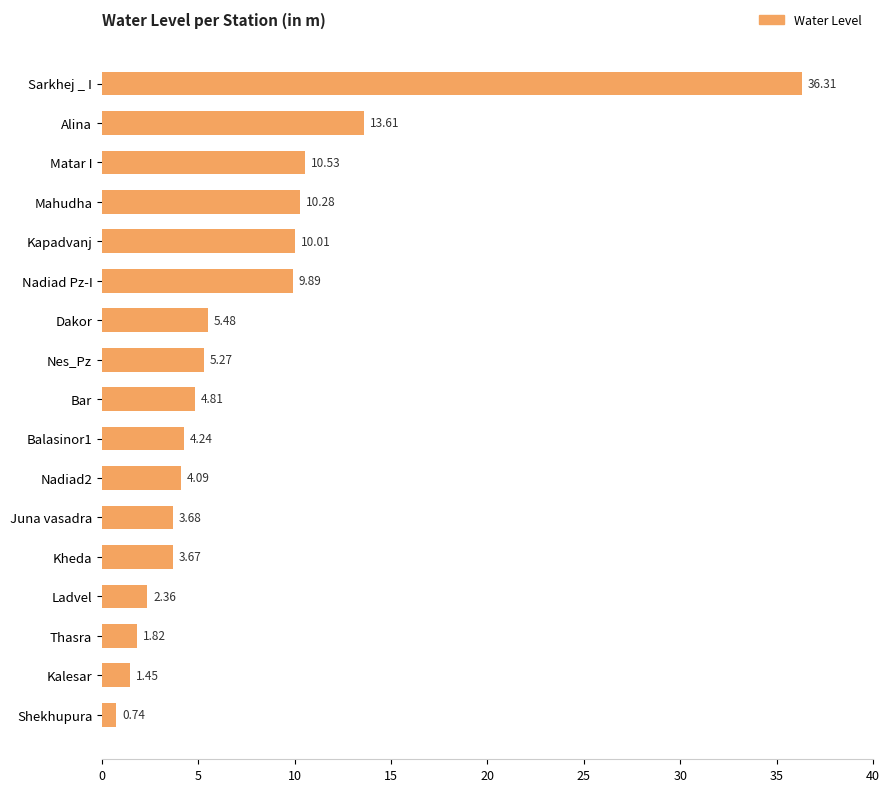

Rank the categories by value from lowest to highest.

Shekhupura, Kalesar, Thasra, Ladvel, Kheda, Juna vasadra, Nadiad2, Balasinor1, Bar, Nes_Pz, Dakor, Nadiad Pz-I, Kapadvanj, Mahudha, Matar I, Alina, Sarkhej _ I